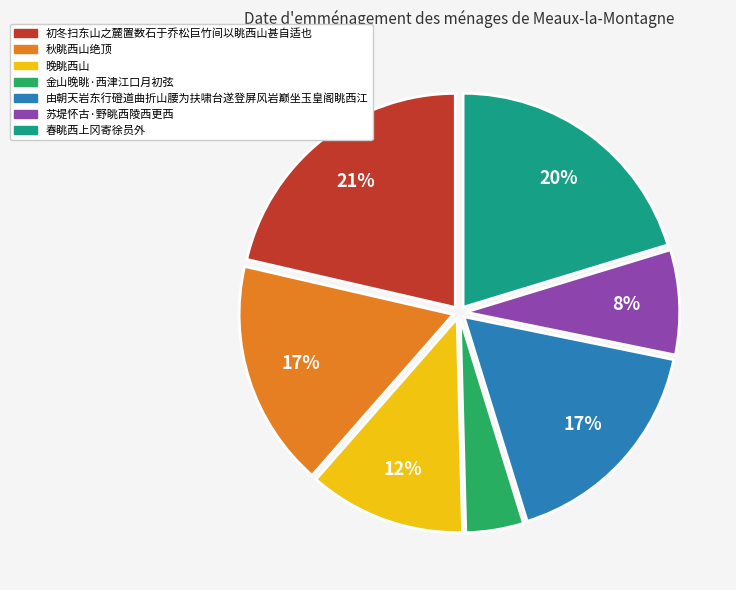

Does 秋眺西山绝顶 account for over 50% of the chart?

No